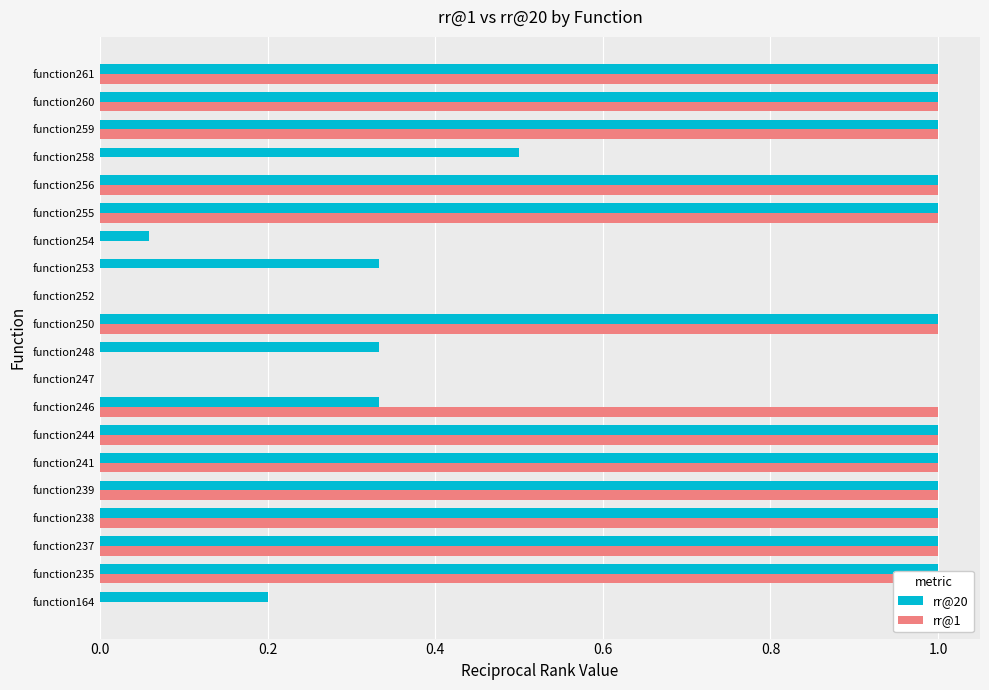

Is the value of rr@20 at function164 greater than the value of rr@1 at function259?

No